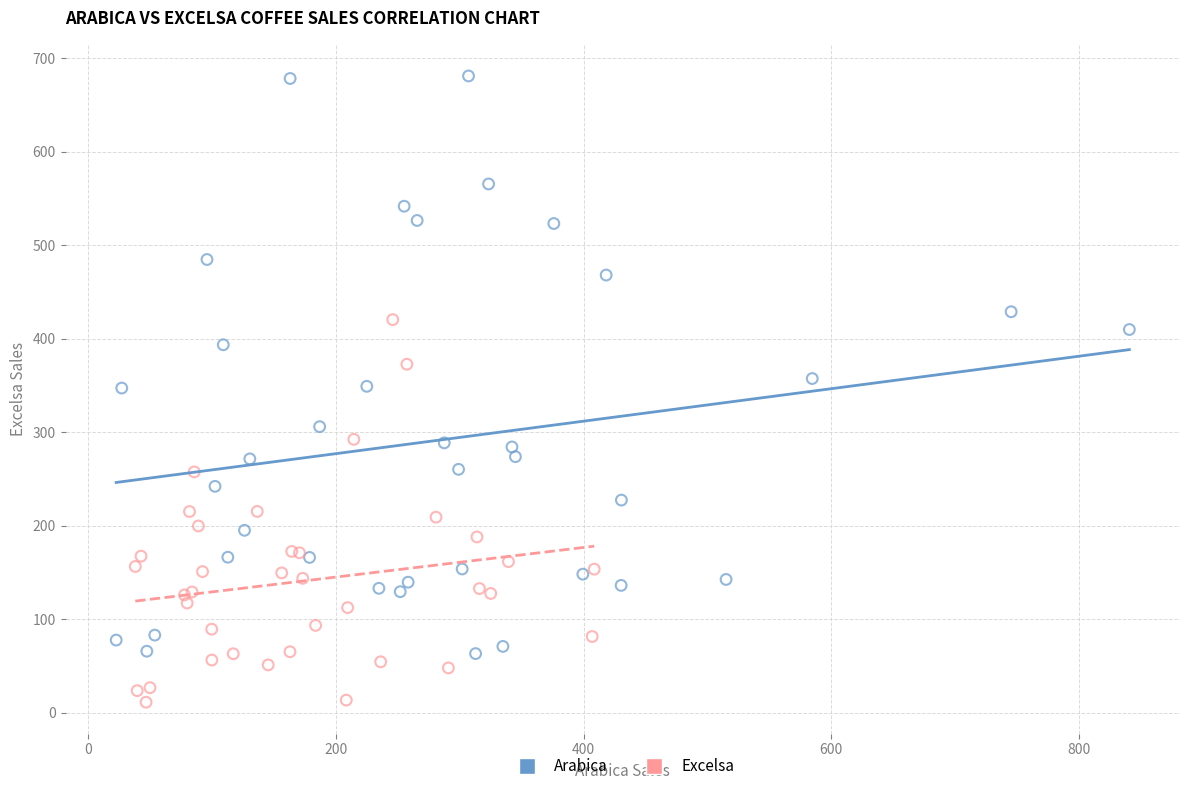

What are all the series names shown in the legend?

Arabica, Excelsa